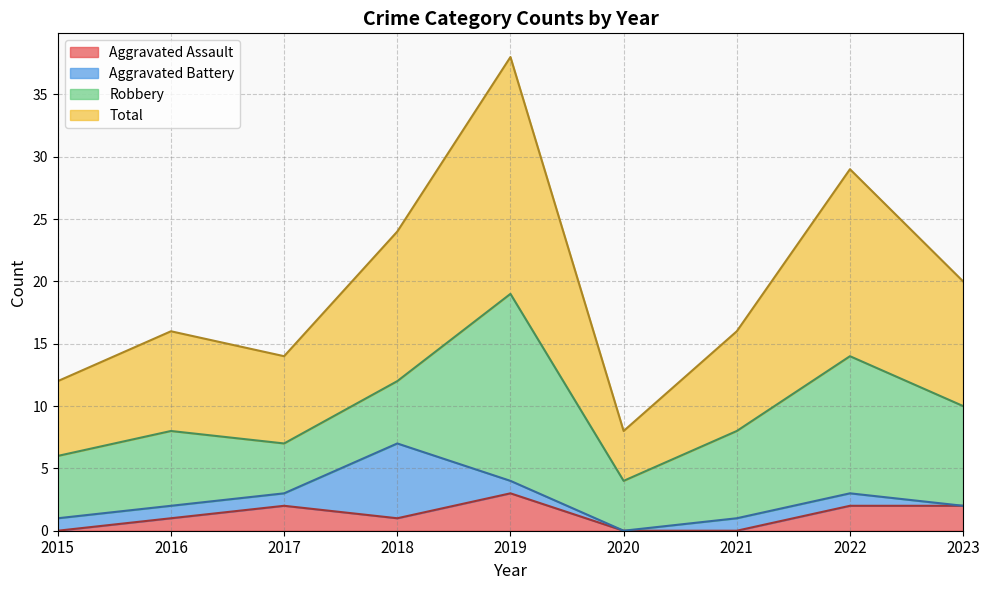

Where does the Total series first go above 16?

2018